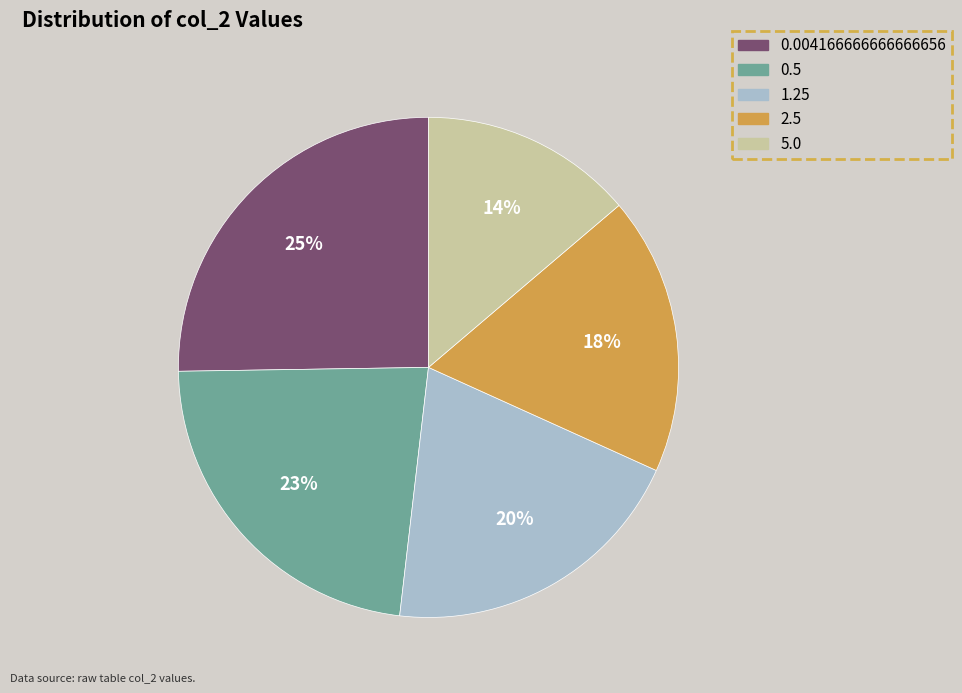

What percentage is the 0.004166666666666656 slice, to the nearest percent?

25%